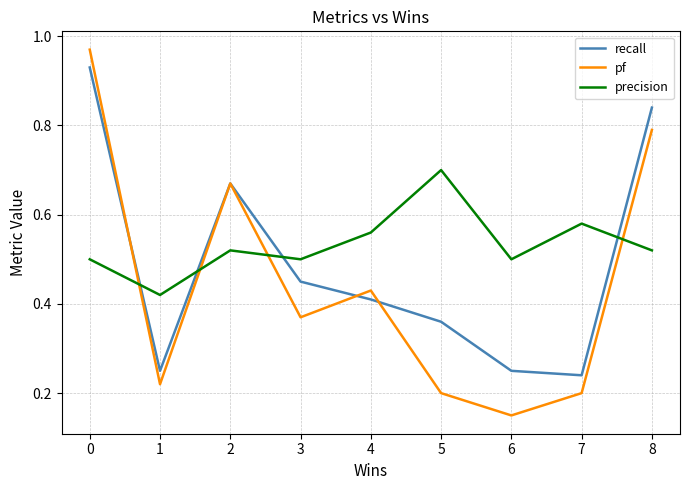

Where is the first local maximum for pf?

2